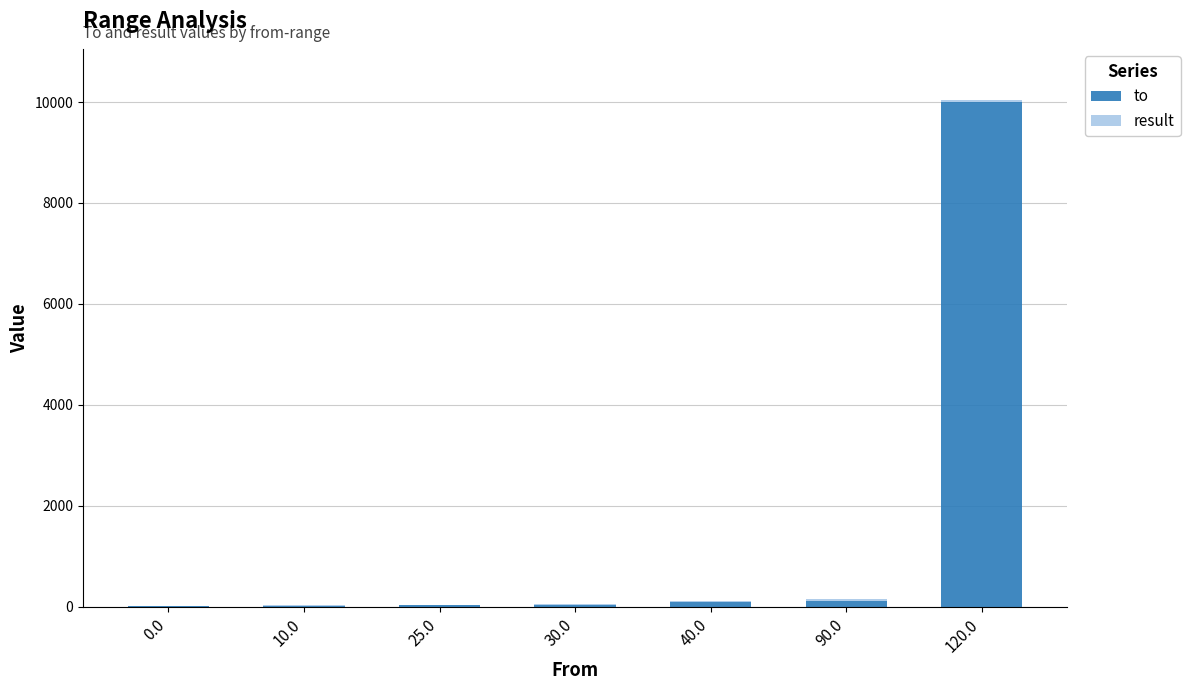

The value of to at 120.0 is 6245. True or false?

False